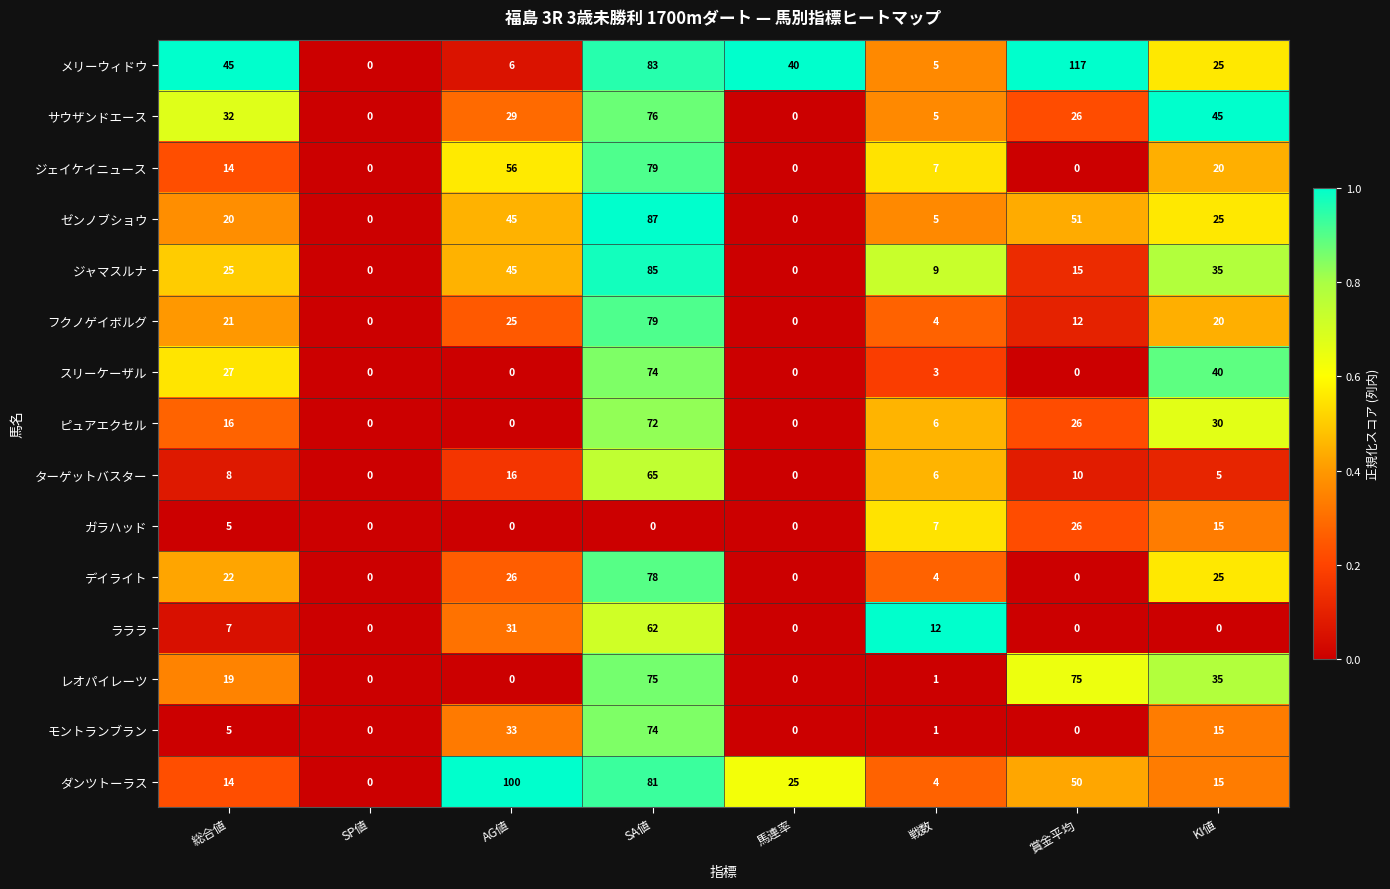

The モントランブラン series shows 2 at 戦数. True or false?

False